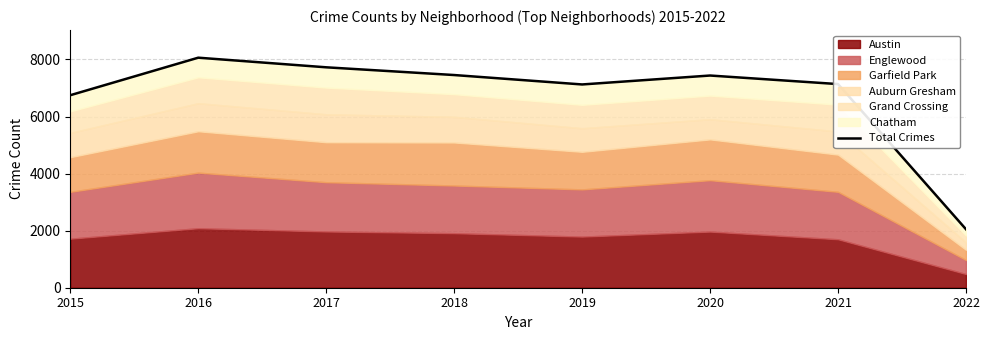

How many interior local peaks (higher than both neighbors) does the data have?

2